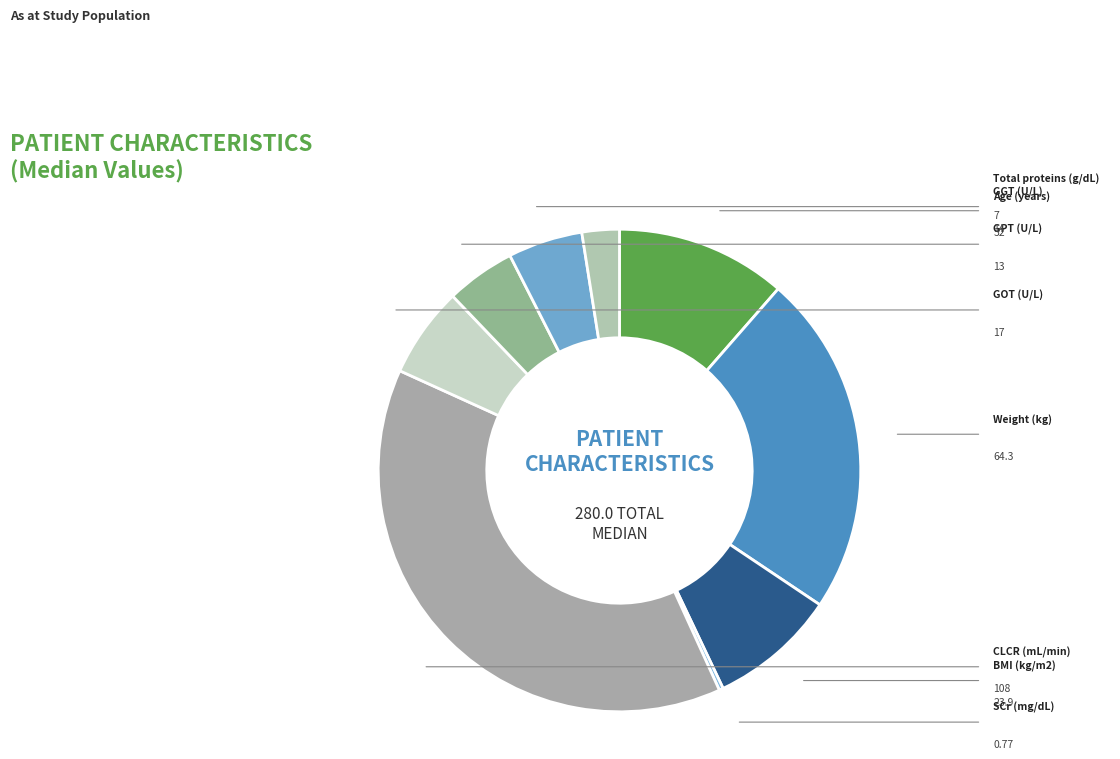

Which category has the biggest portion of the pie?

CLCR (mL/min)